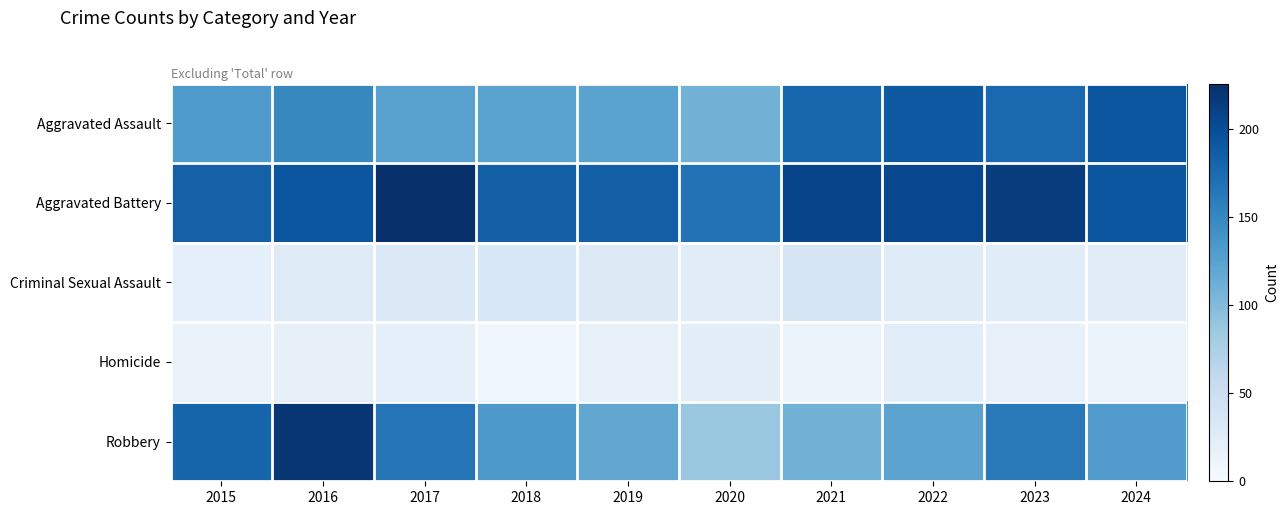

What is the total value across all series at 2021?

545